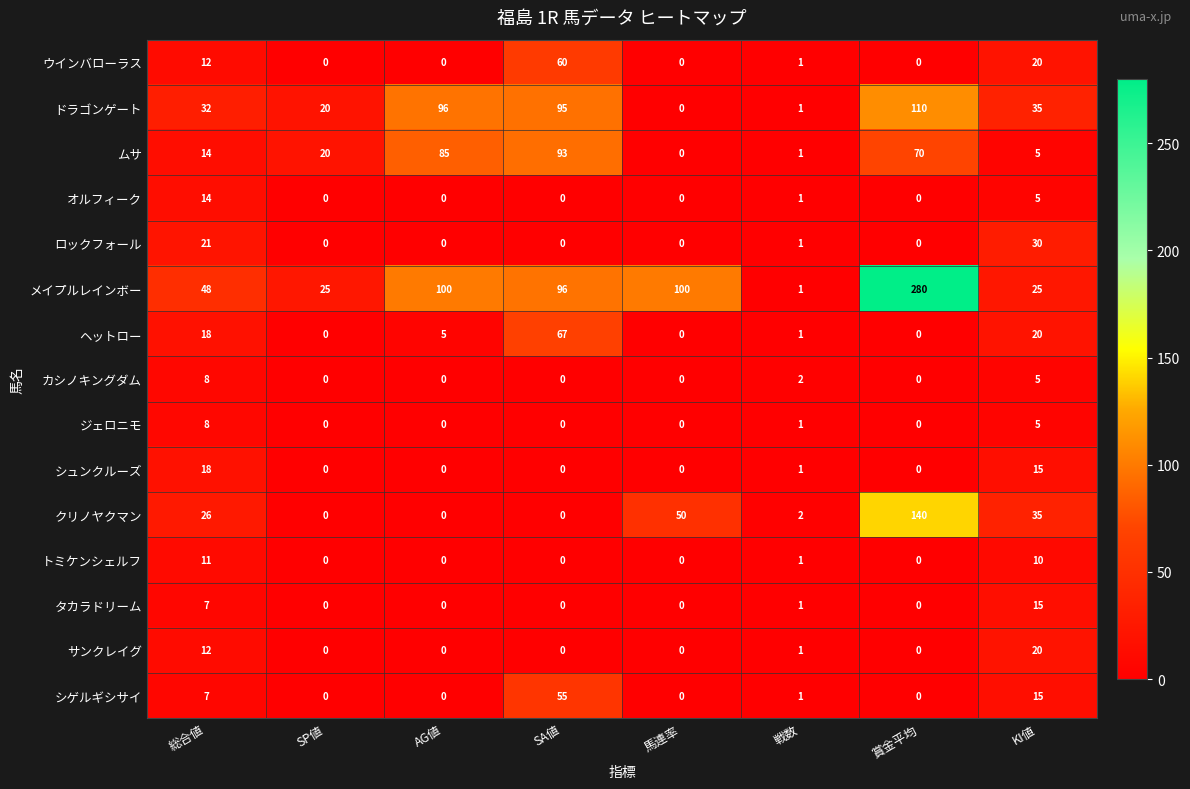

Is the value of サンクレイグ at SP値 greater than the value of カシノキングダム at KI値?

No